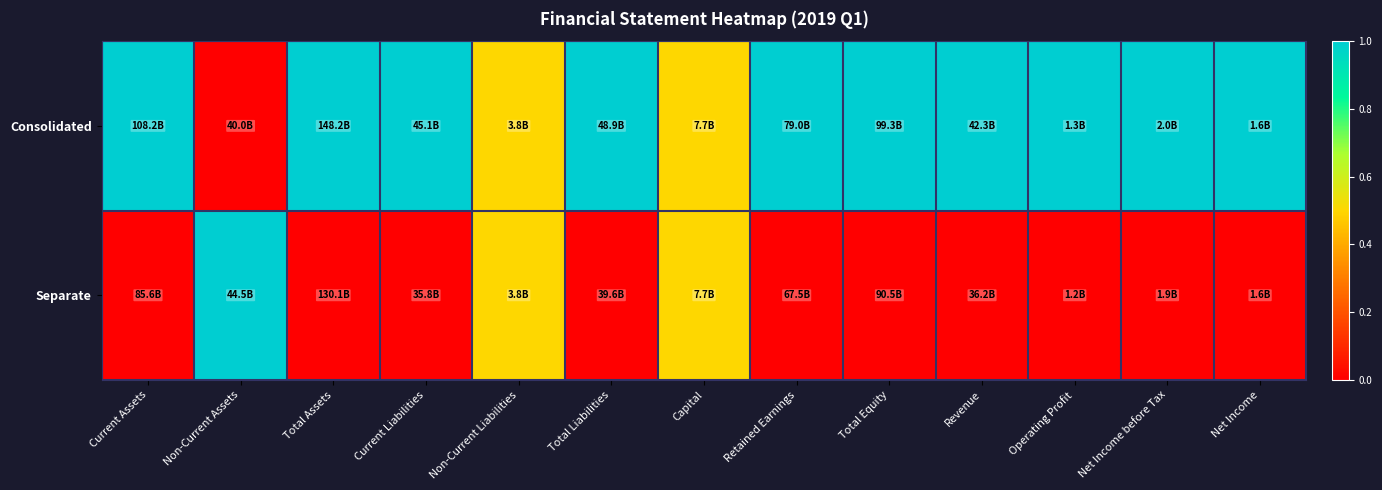

Reading left to right, what are all the values shown in this chart?

Consolidated: Current Assets=1.0	Non-Current Assets=0.0	Total Assets=1.0	Current Liabilities=1.0	Non-Current Liabilities=0.5	Total Liabilities=1.0	Capital=0.5	Retained Earnings=1.0	Total Equity=1.0	Revenue=1.0	Operating Profit=1.0	Net Income before Tax=1.0	Net Income=1.0
Separate: Current Assets=0.0	Non-Current Assets=1.0	Total Assets=0.0	Current Liabilities=0.0	Non-Current Liabilities=0.5	Total Liabilities=0.0	Capital=0.5	Retained Earnings=0.0	Total Equity=0.0	Revenue=0.0	Operating Profit=0.0	Net Income before Tax=0.0	Net Income=0.0